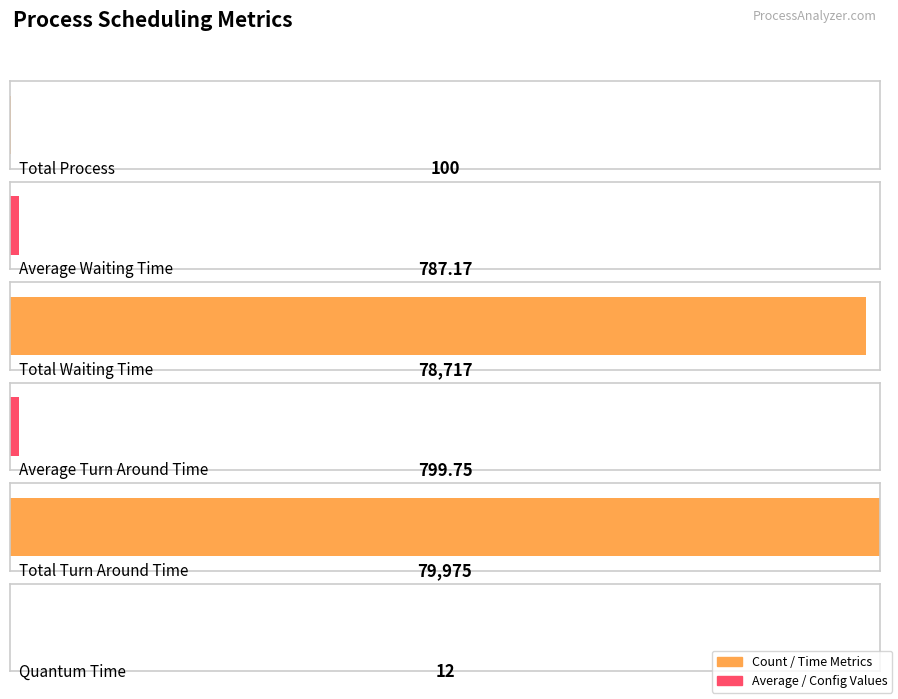

Reading left to right, extract all data points from this chart.

Total Process=100.0	Average Waiting Time=787.2	Total Waiting Time=78717.0	Average Turn Around Time=799.8	Total Turn Around Time=79975.0	Quantum Time=12.0